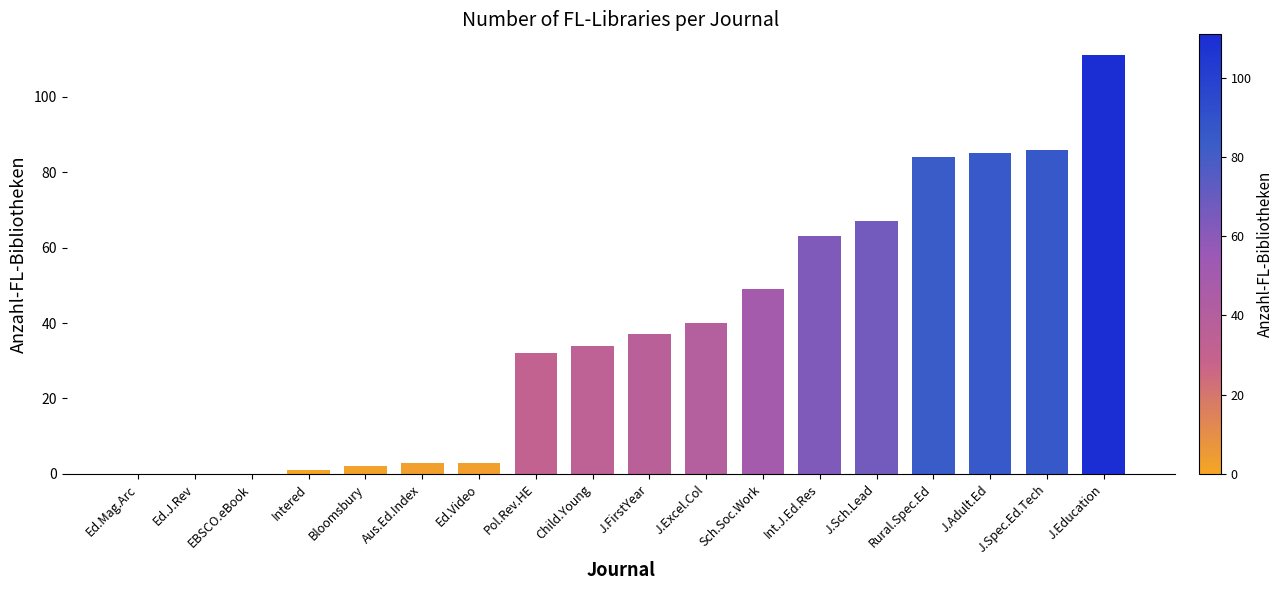

Count the number of categories in the chart.

18